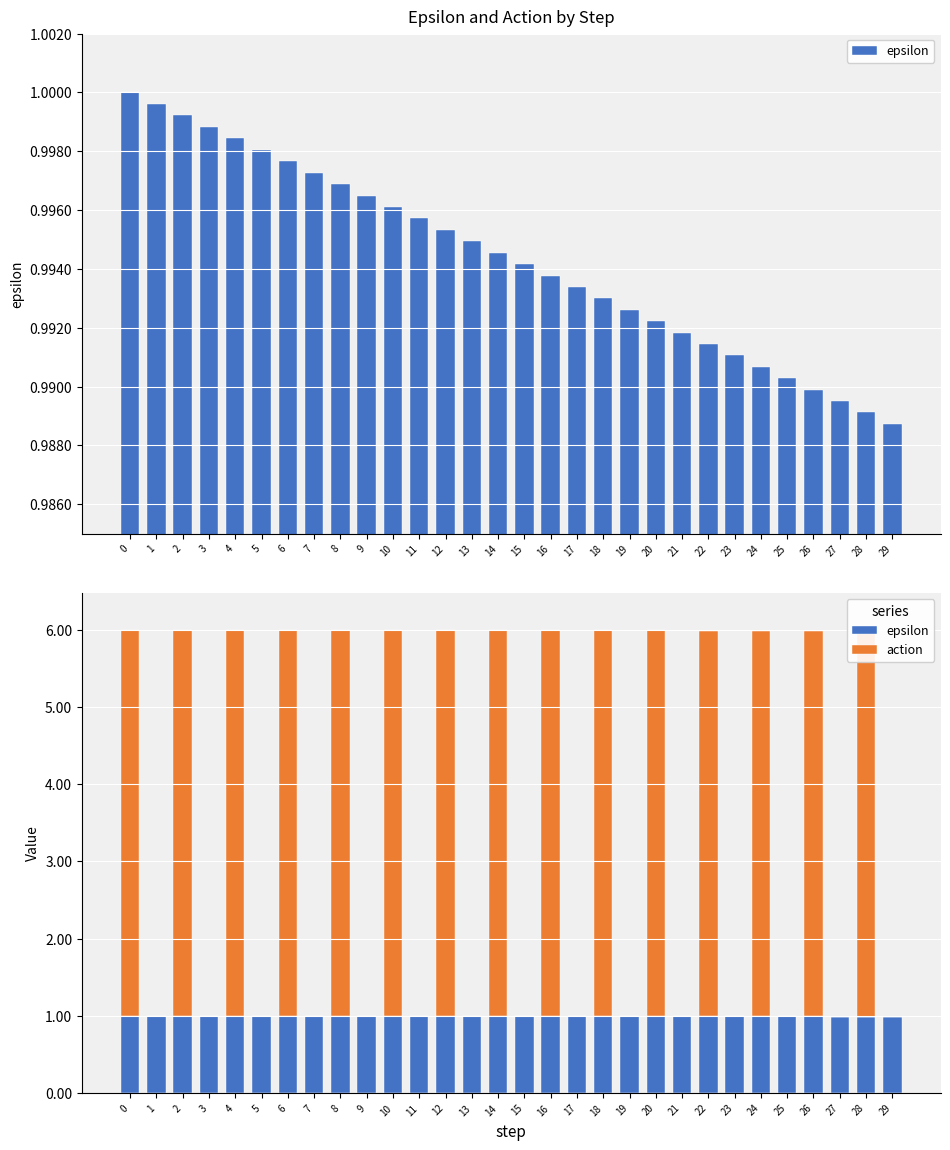

How many bars are there in each group?

2